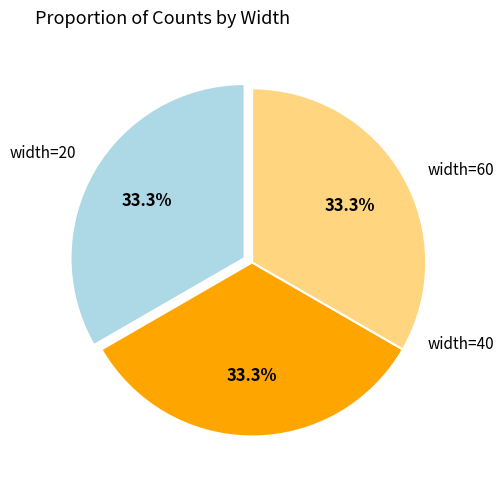

Is there any slice that represents more than half of the pie?

No